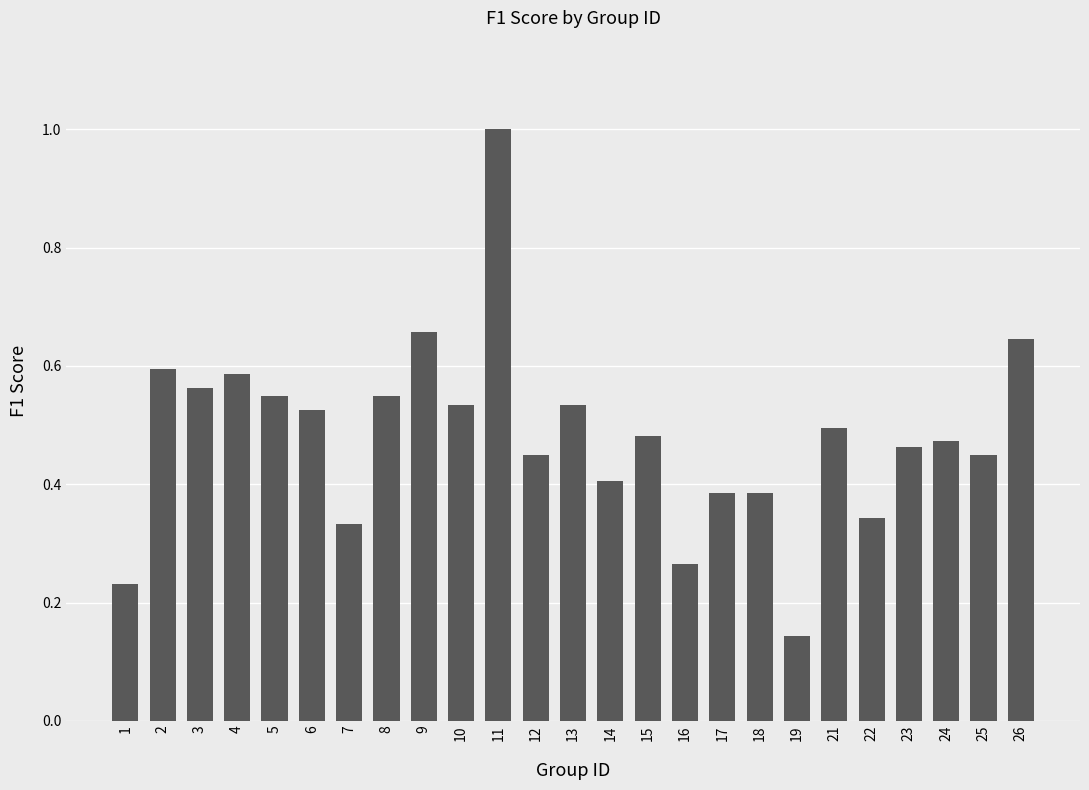

Does the chart contain any negative values?

No